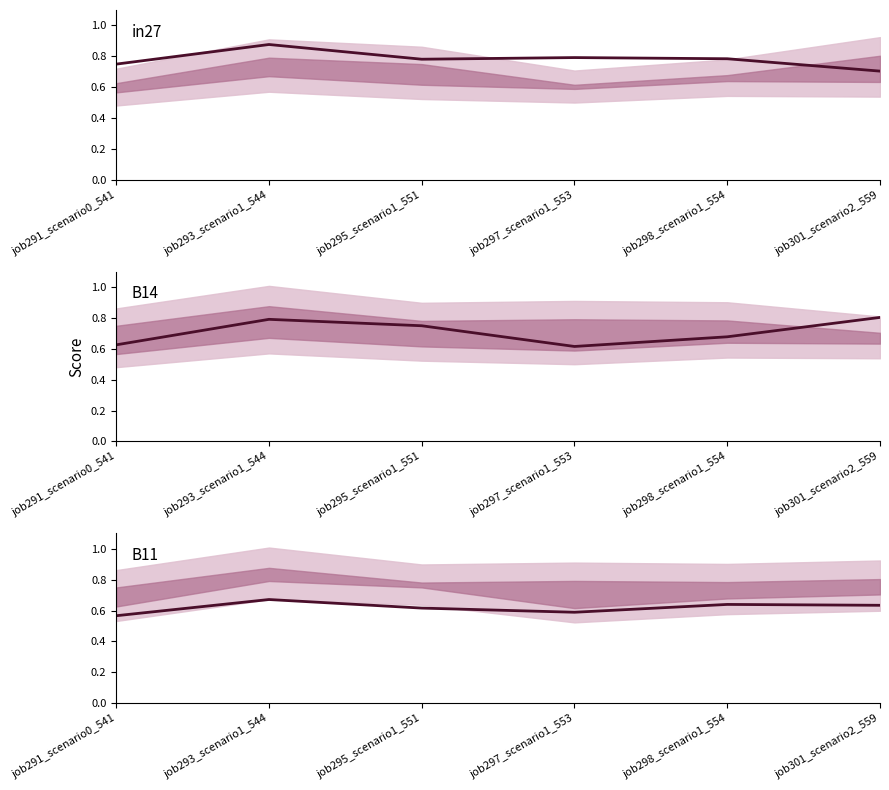

What is the greatest value displayed?

0.9